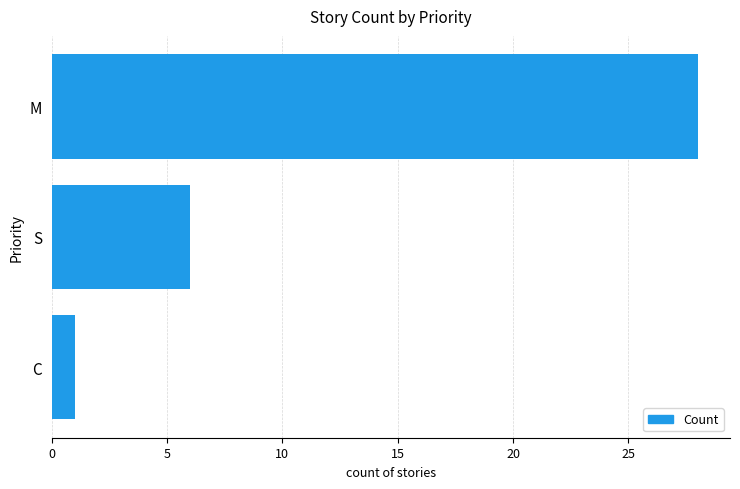

List the labels in order of value, largest first.

M, S, C